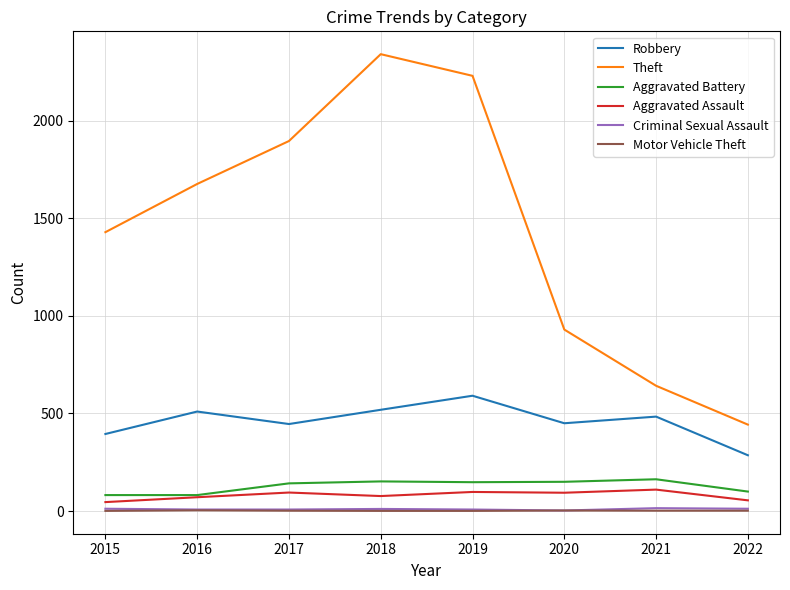

True or false: Aggravated Assault and Theft cross at least once.

False